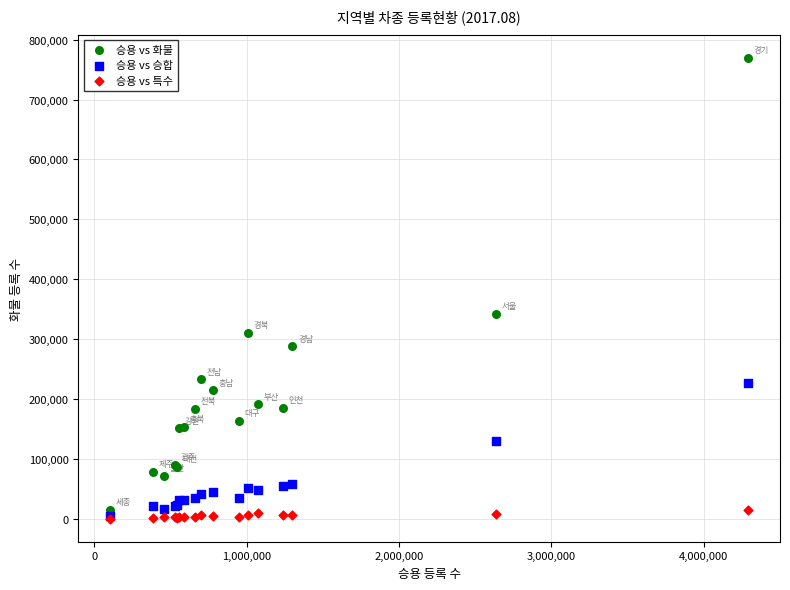

Across all series, what Y value is closest to 384876?

341818